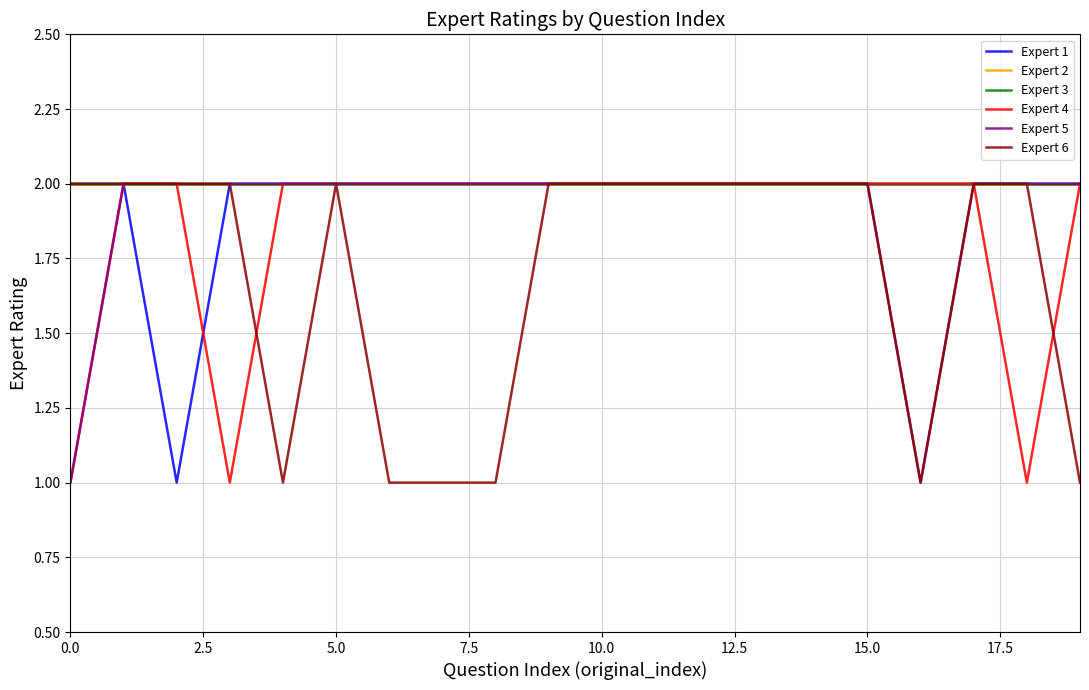

In Expert 5, how many points are lower than both neighbors (excluding endpoints)?

1